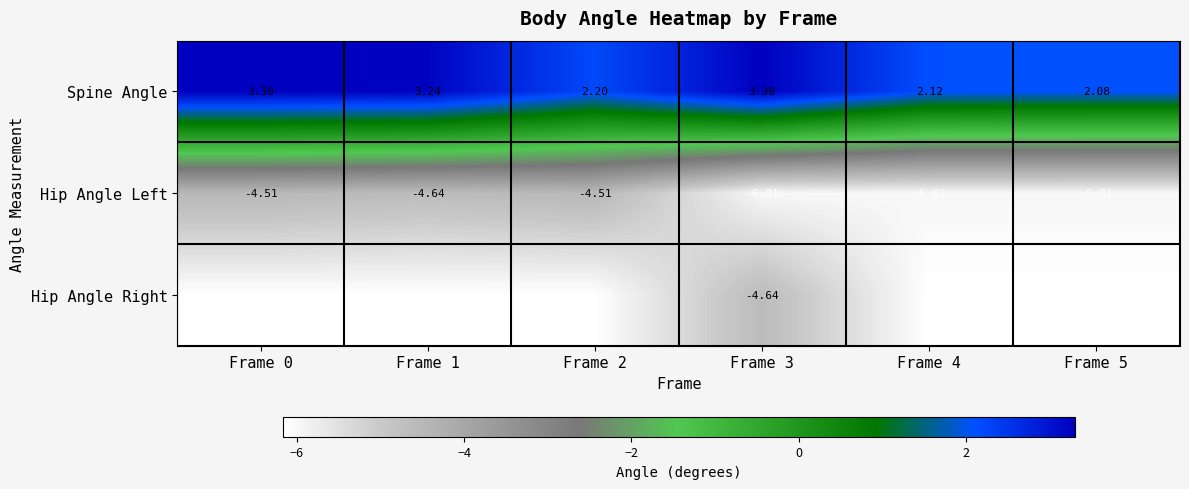

At which category is the sum across all series the highest?

Frame 3